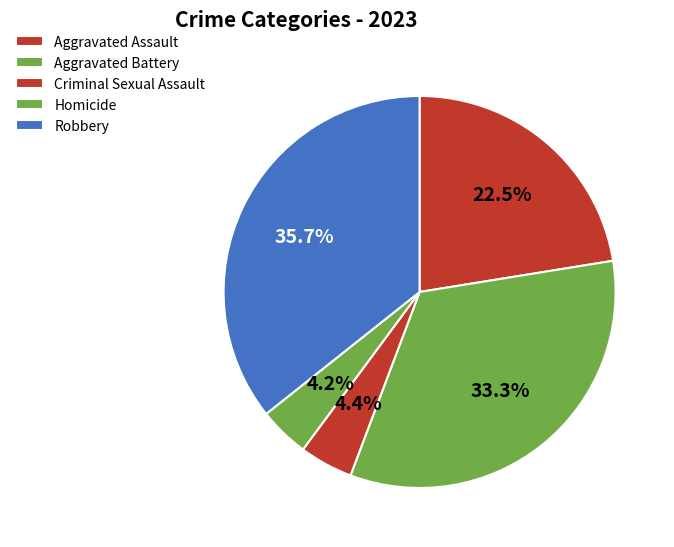

Is there a majority slice in this chart?

No